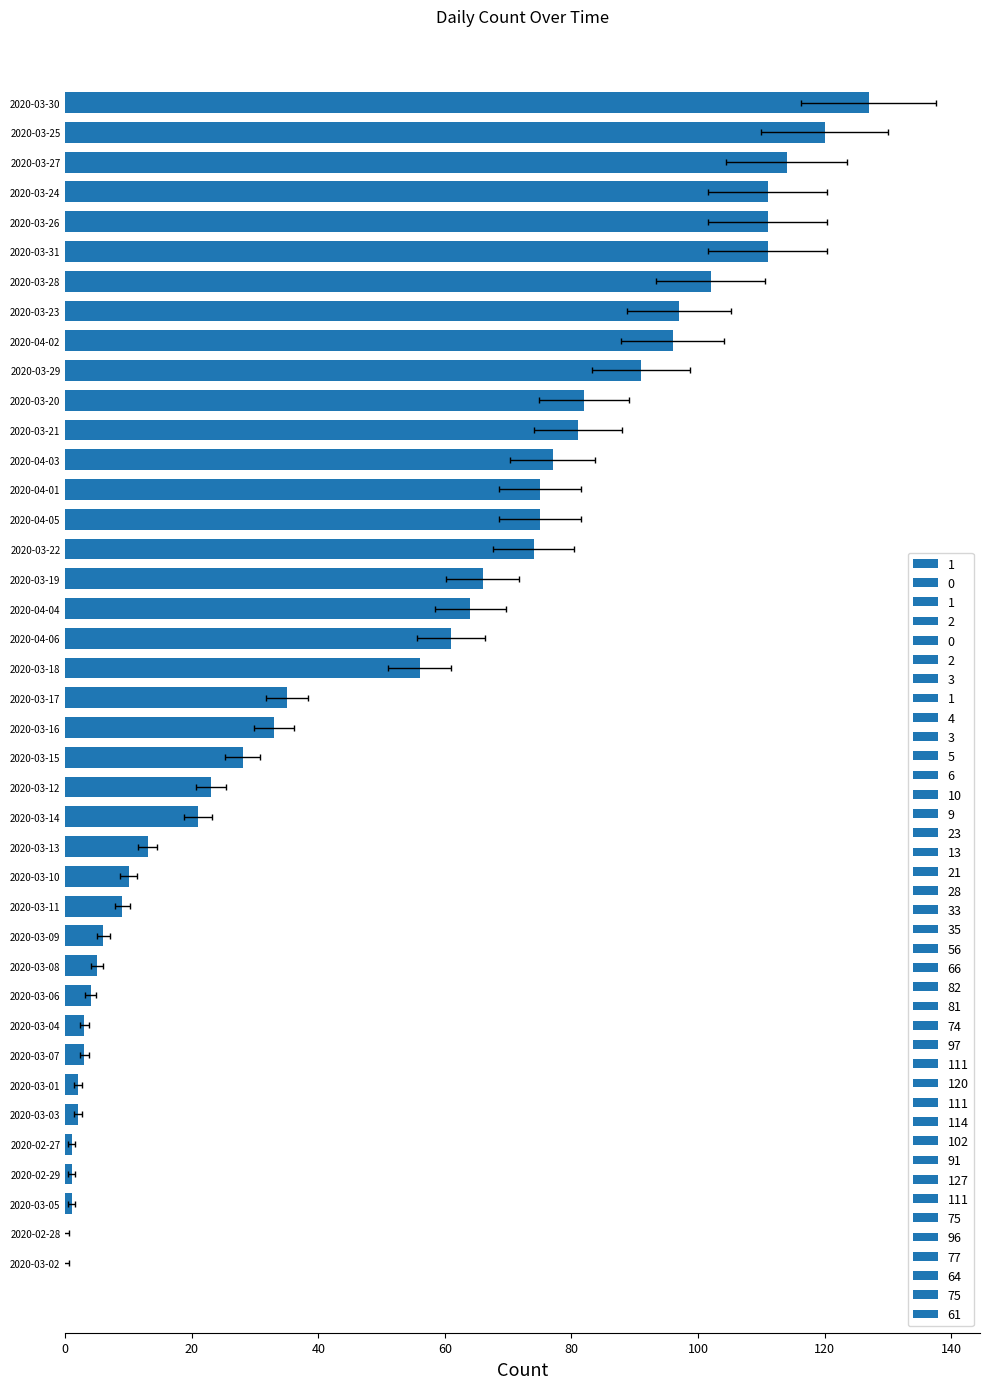

Which label corresponds to the largest value in the chart?

2020-03-30